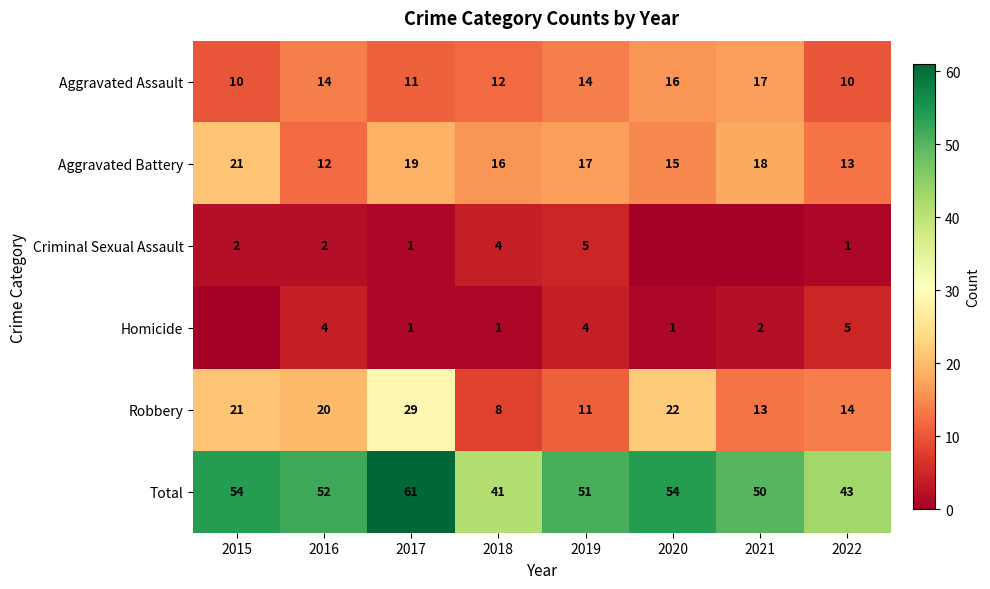

What is the difference between the Aggravated Battery values at 2021 and 2018?

2